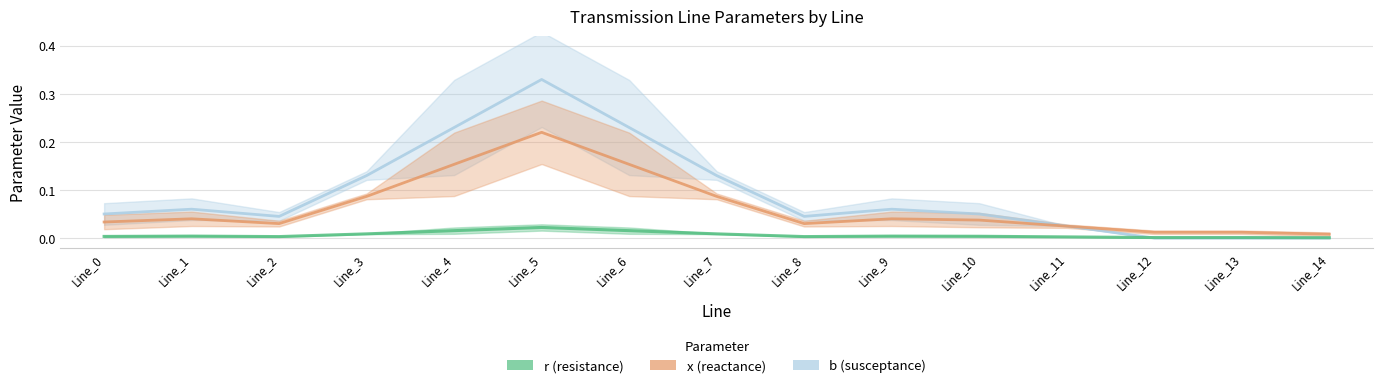

Between Line_14 and Line_5, which is larger?

Line_5